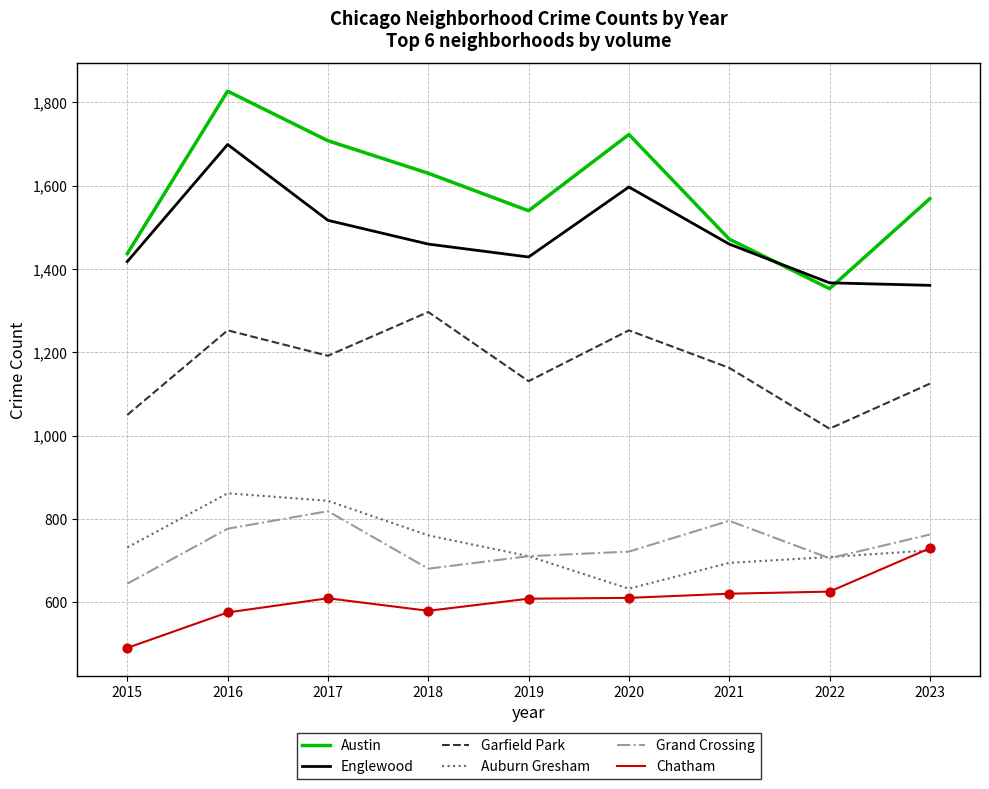

Which series has the widest spread of values?

Austin